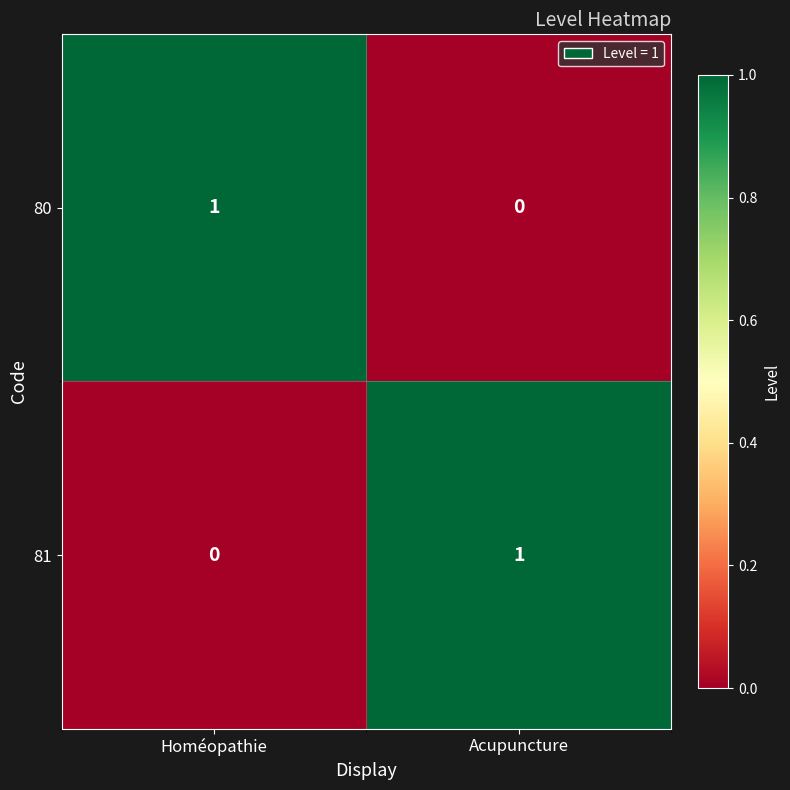

At Homéopathie, list the series in order from largest to smallest.

80, 81